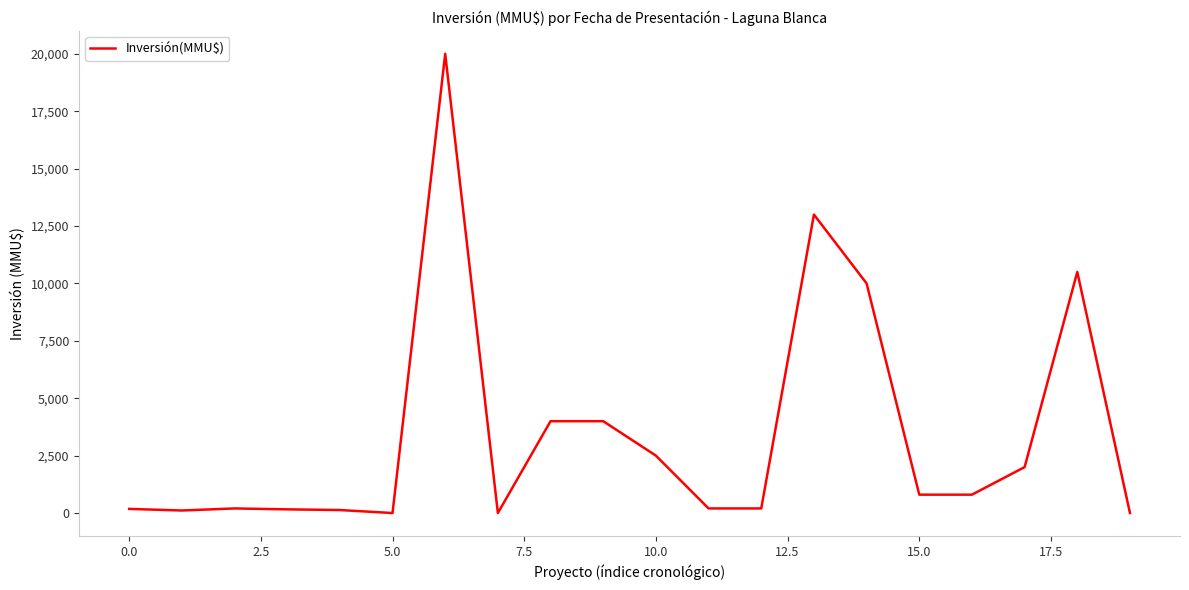

What is the greatest value displayed?

20000